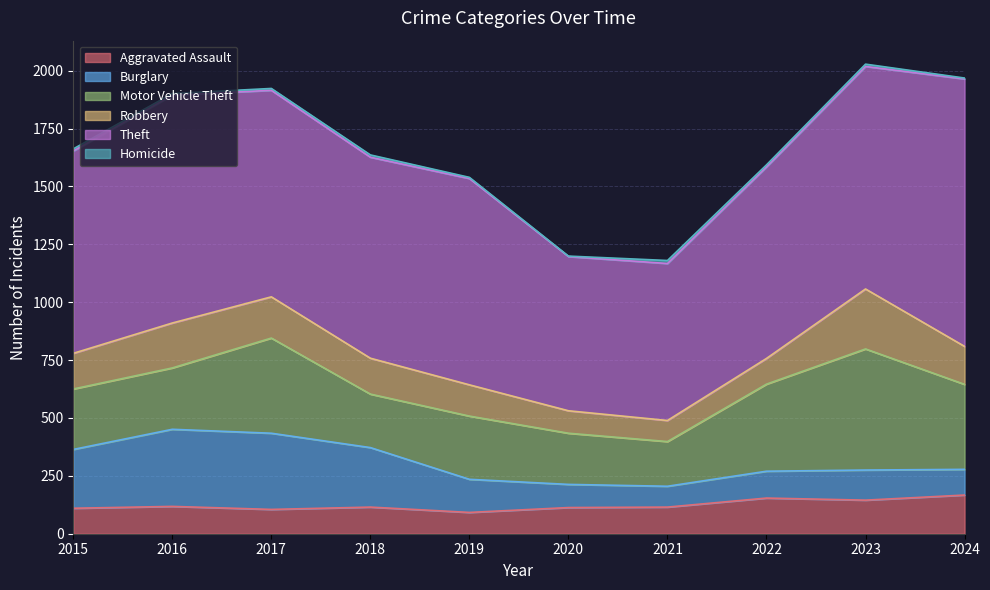

How many lines are shown in the chart?

6